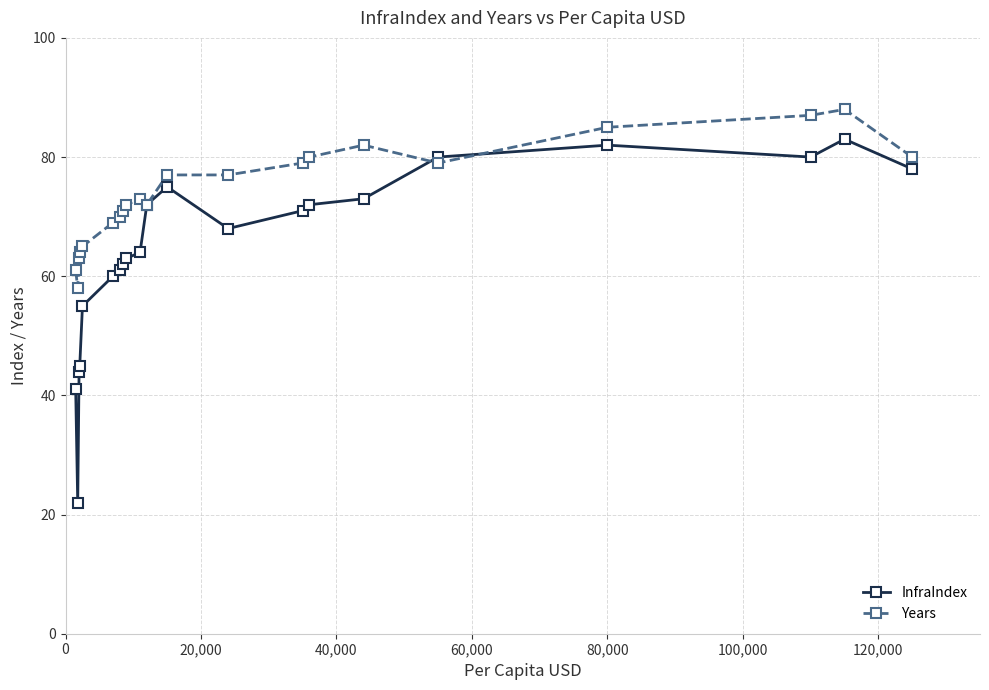

Which series ends up on top after the final intersection of InfraIndex and Years?

Years